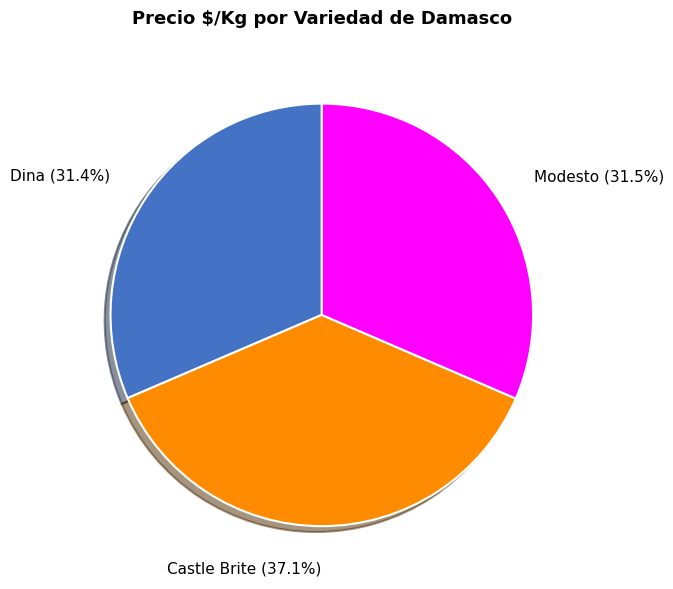

Is there any slice that represents more than half of the pie?

No